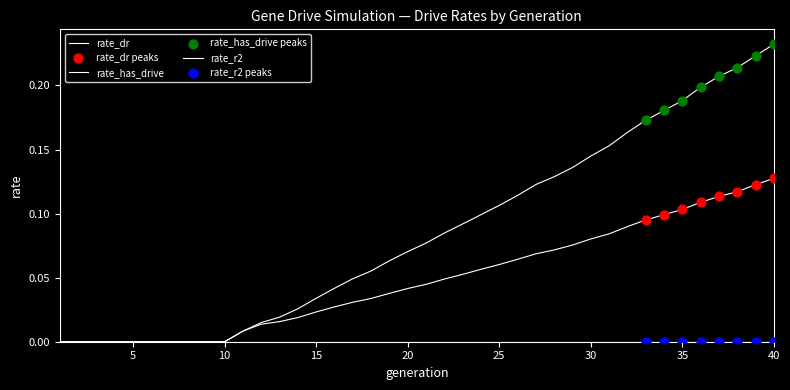

How many lines are shown in the chart?

3